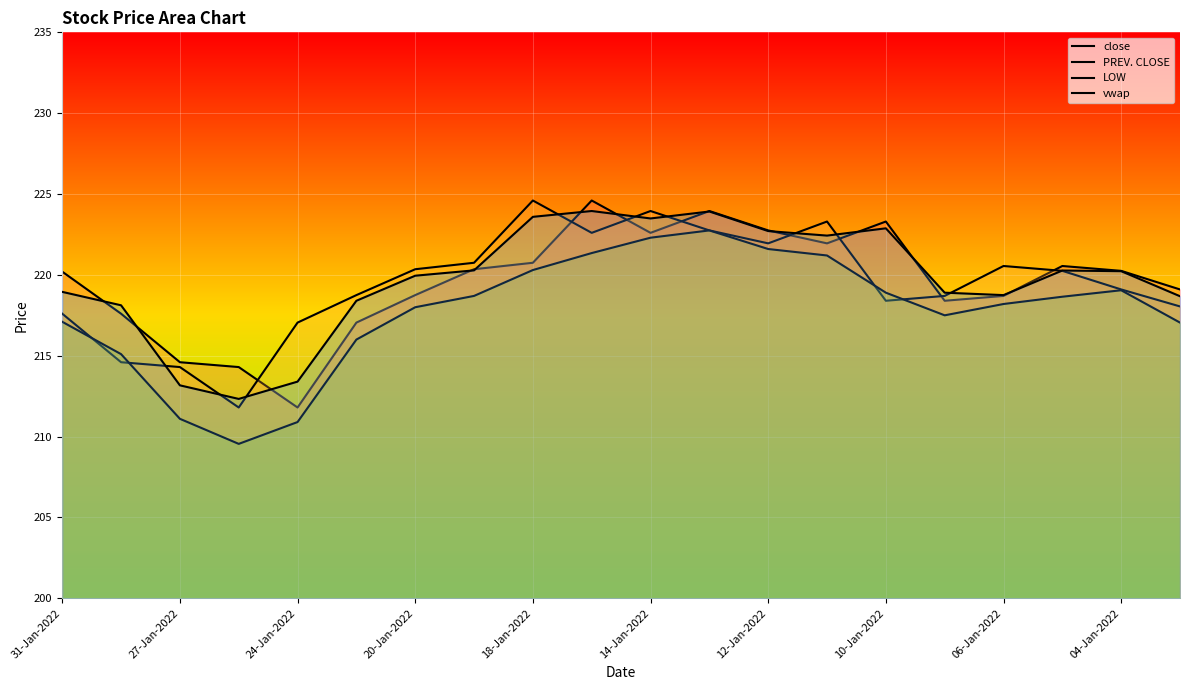

What is the total value across all series at 31-Jan-2022?

873.8